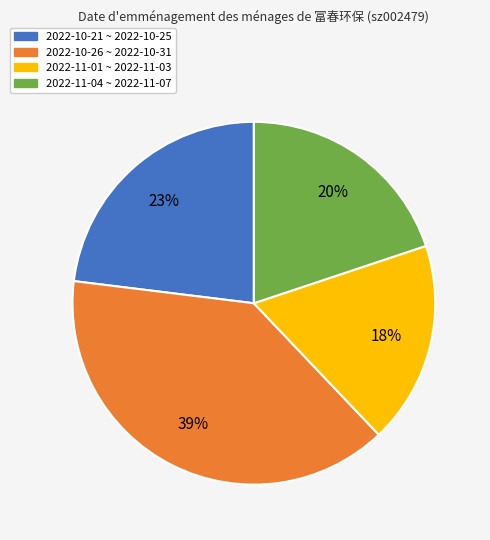

Does any single category account for the majority?

No